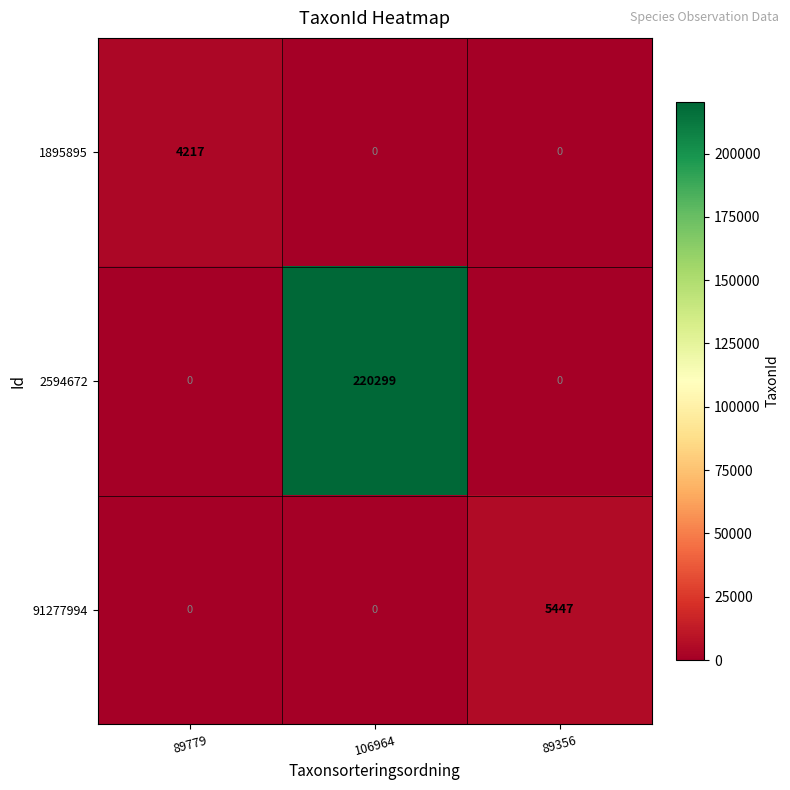

What value does the 2594672 series have at 106964, to the nearest 50?

220300